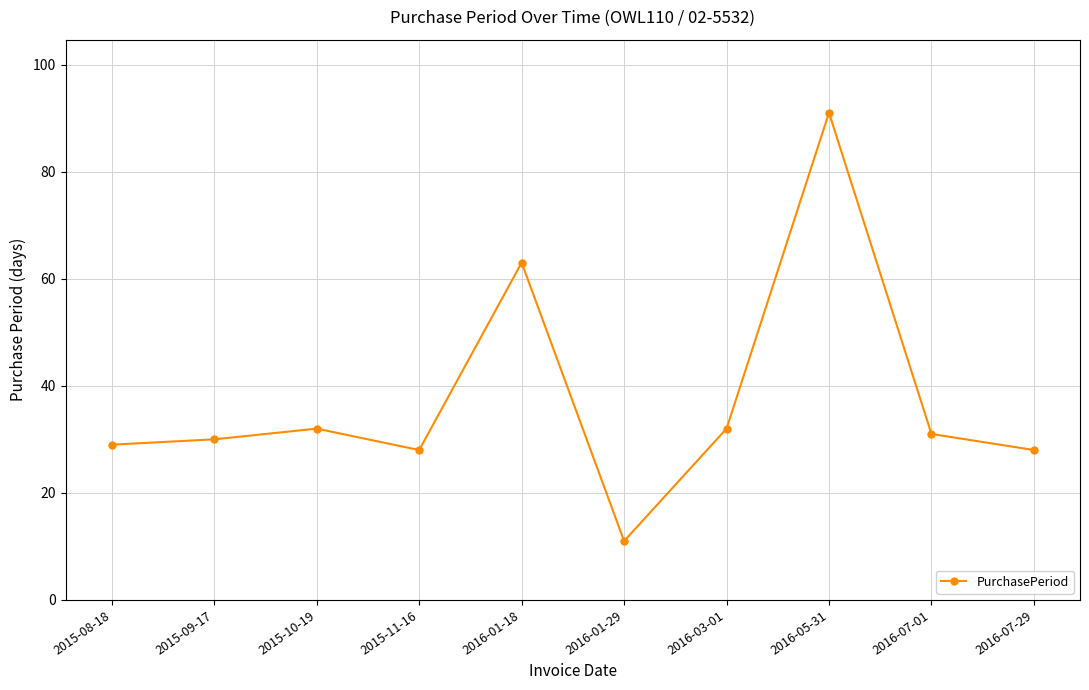

What is the change in value from 2015-08-18 to 2015-11-16?

-1